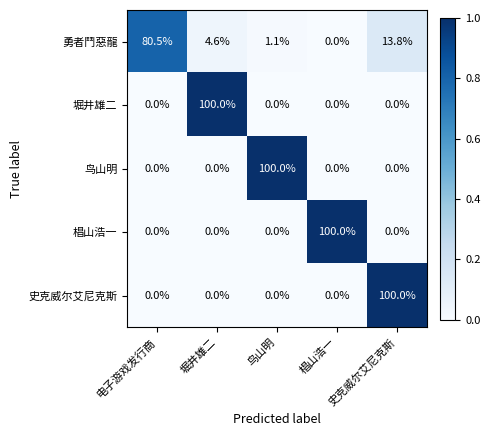

At how many categories does at least one series exceed 0?

5